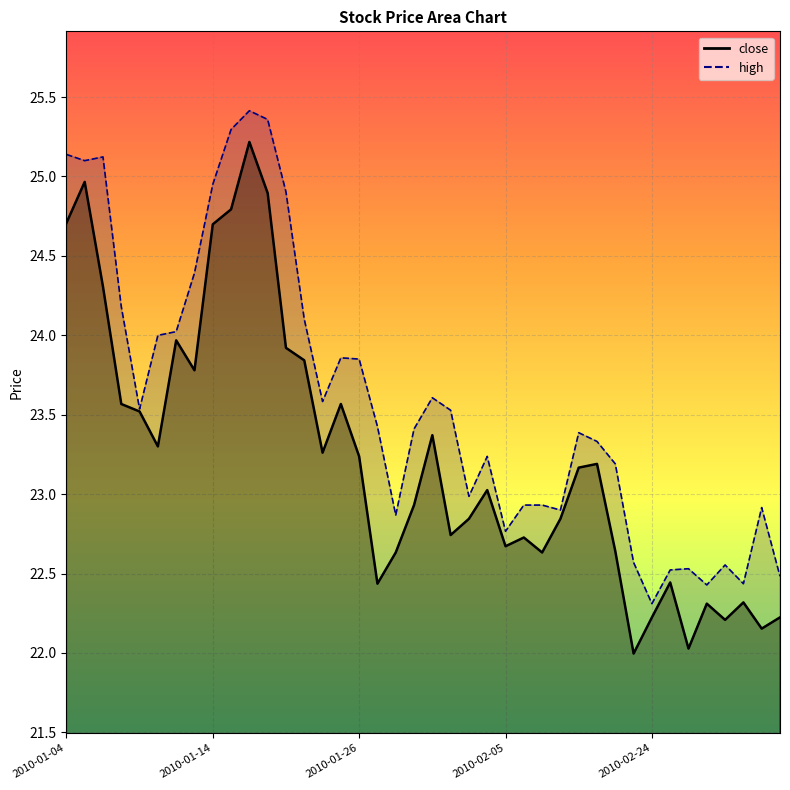

What is the label of the 17th point from the right?

2010-02-04